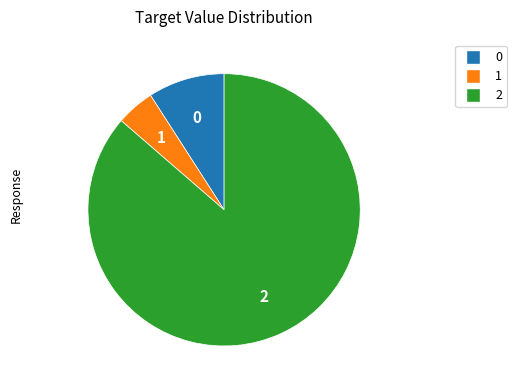

Is there a majority slice in this chart?

Yes